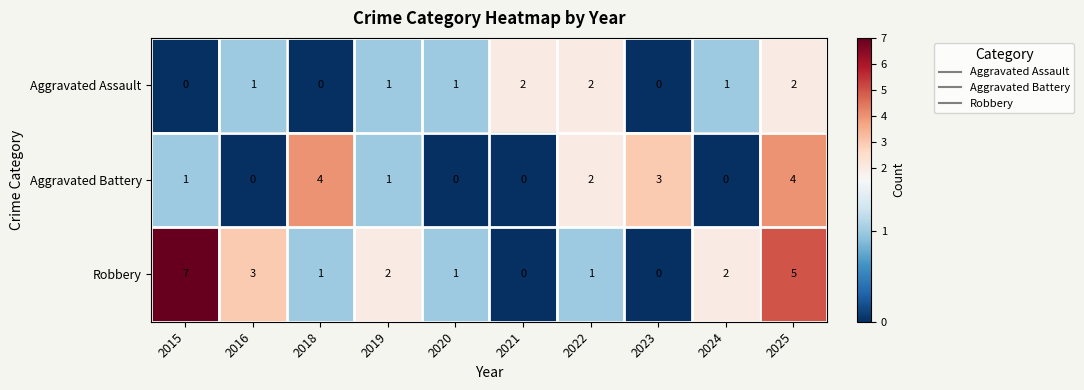

List the series in order of their overall mean, lowest first.

Aggravated Assault, Aggravated Battery, Robbery